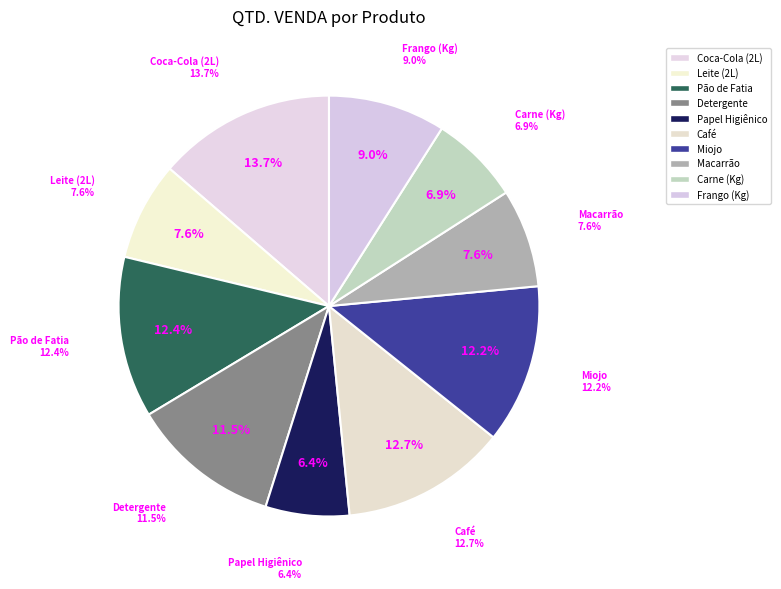

The Detergente slice represents 12% of the pie. True or false?

True